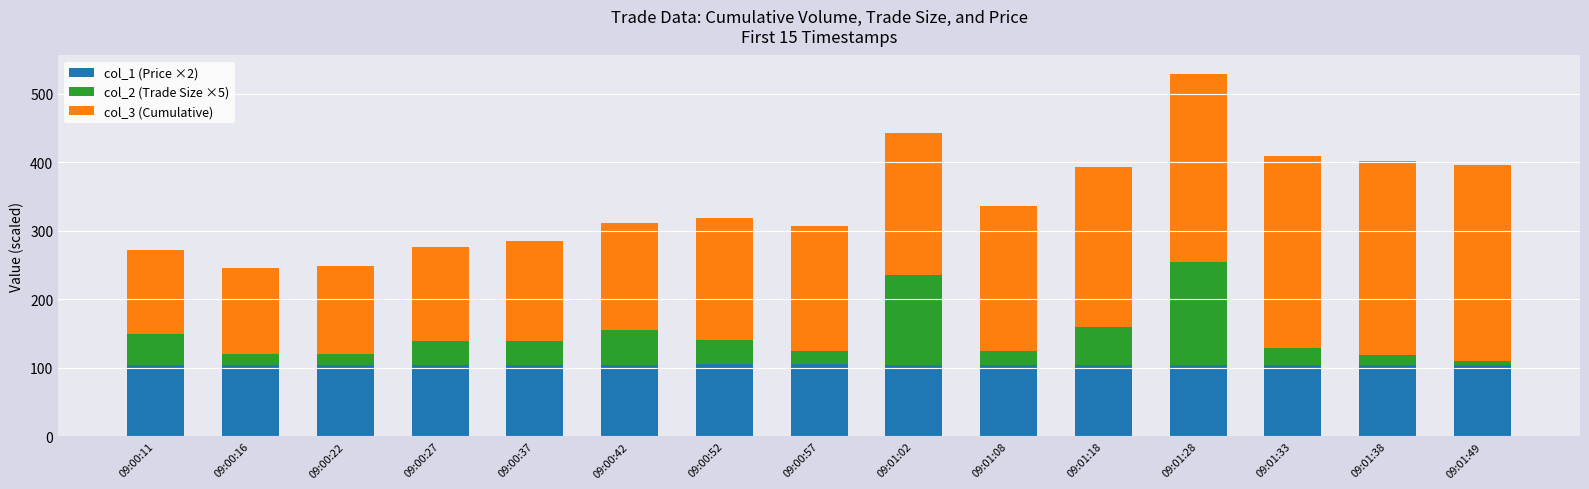

What is the maximum value for col_1 (Price ×2)?

105.0